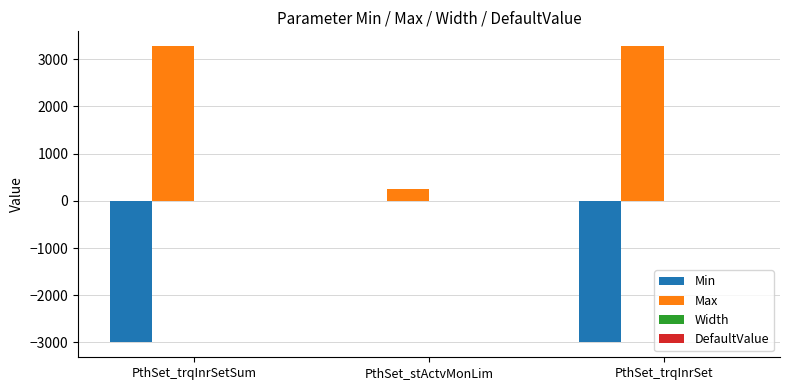

Is it true that Max equals 4676.5 at PthSet_trqInrSetSum?

False